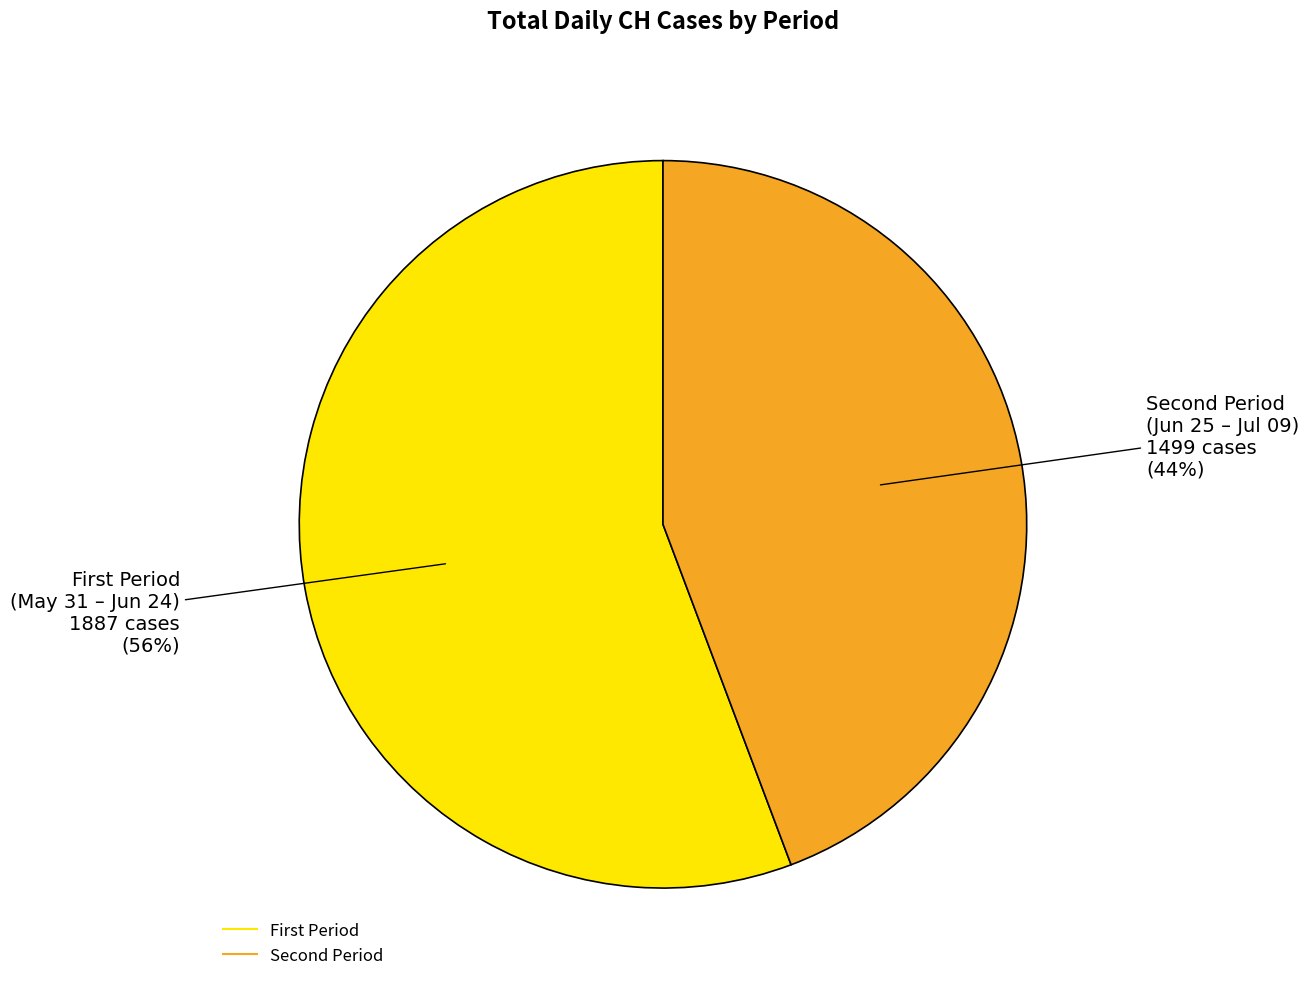

To the nearest percent, what is the average slice percentage?

50%